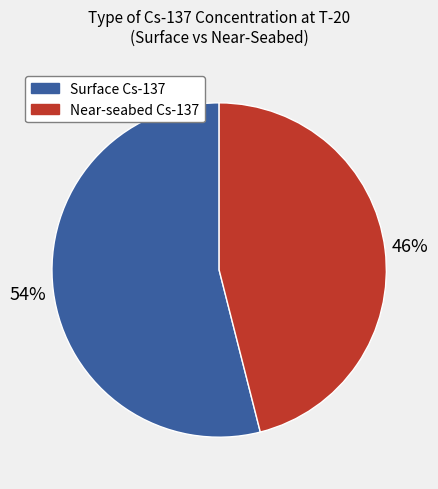

Is there a majority slice in this chart?

Yes